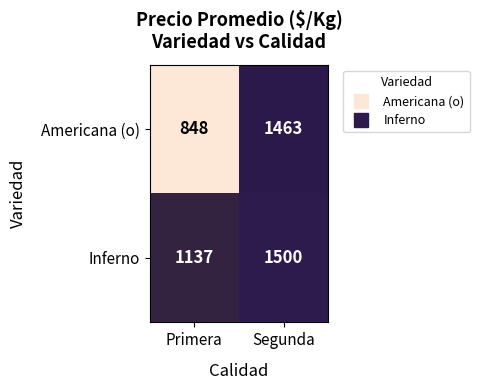

Rank the series by their maximum value, from highest to lowest.

Inferno, Americana (o)